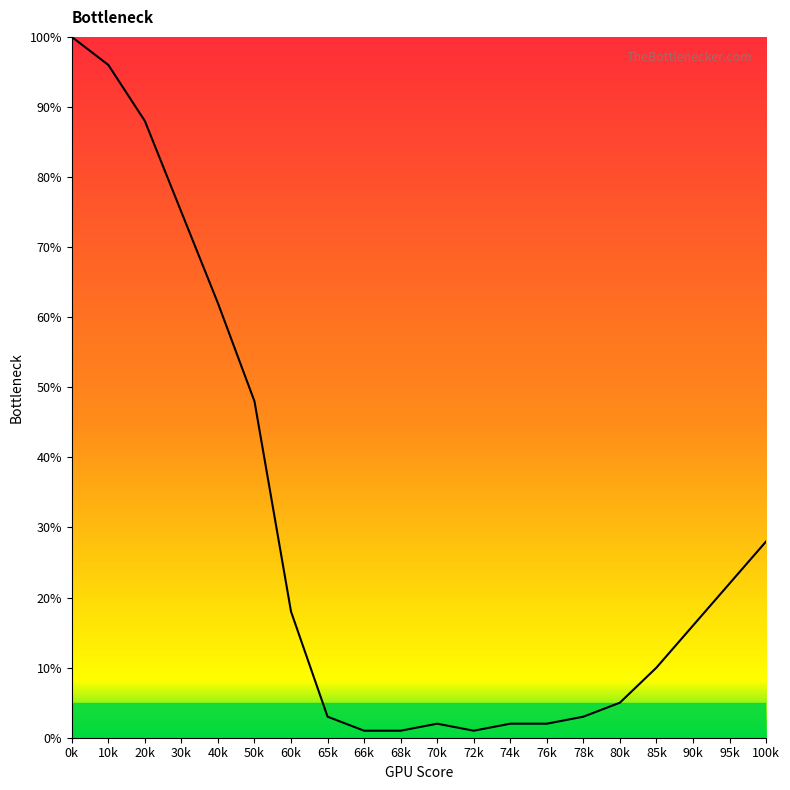

What is the average value?

29